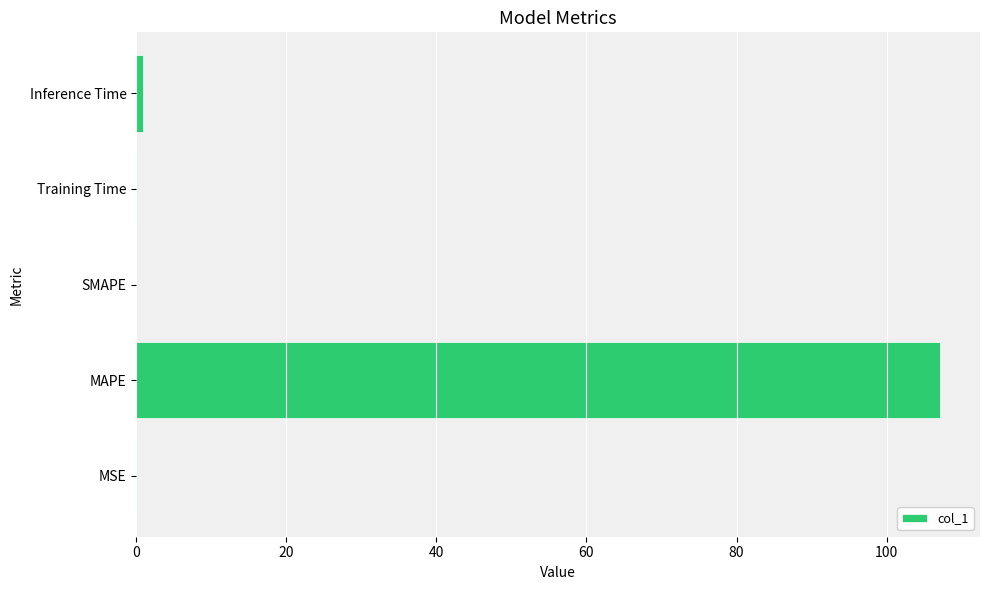

Between Inference Time and MAPE, which is larger?

MAPE